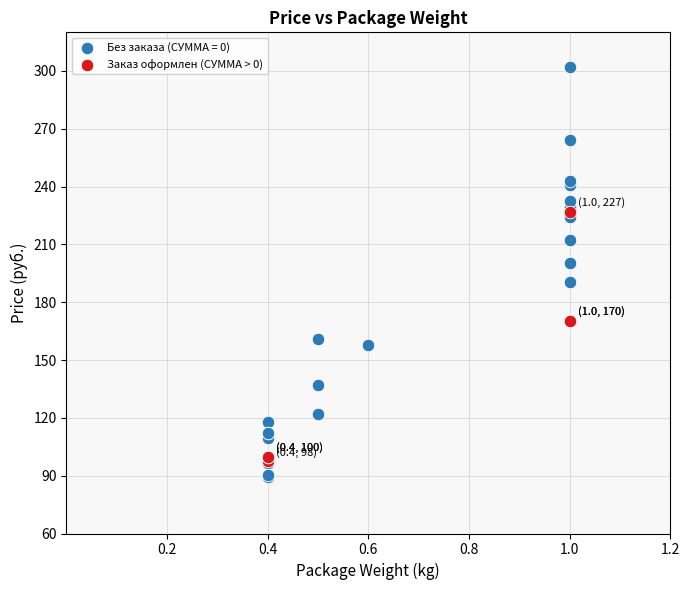

Which series has the largest Y range (max minus min)?

Без заказа (СУММА = 0)